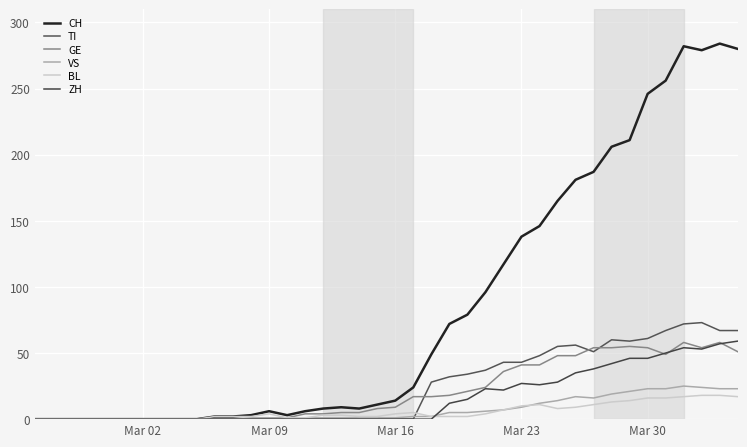

How many interior local peaks does the CH series have?

4